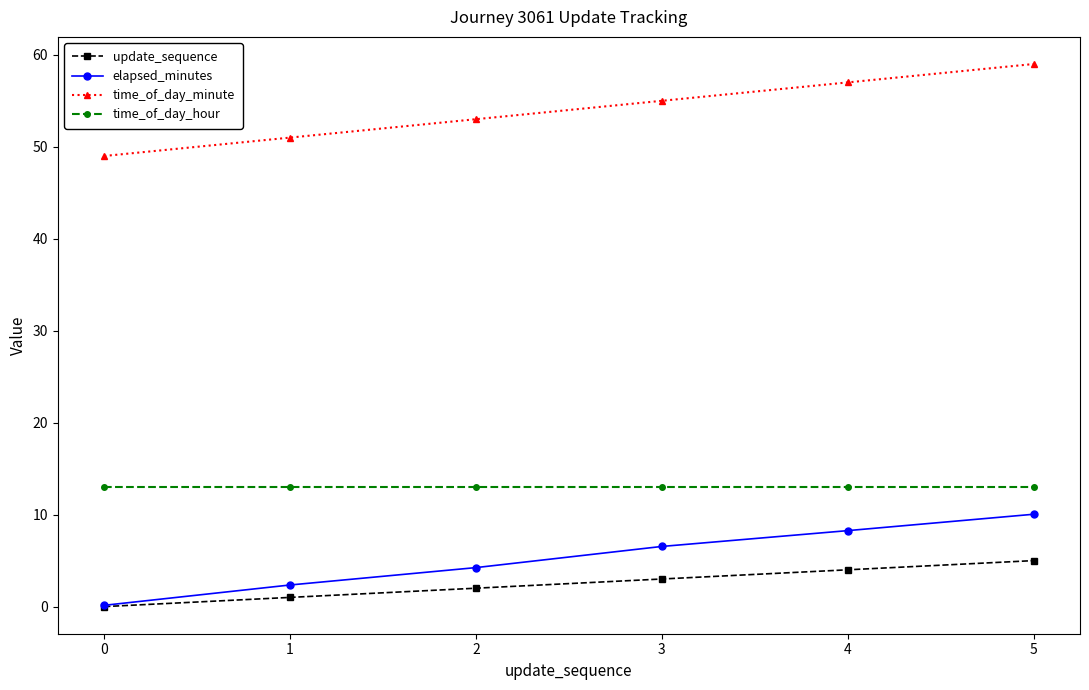

Which series has the widest spread of values?

time_of_day_minute